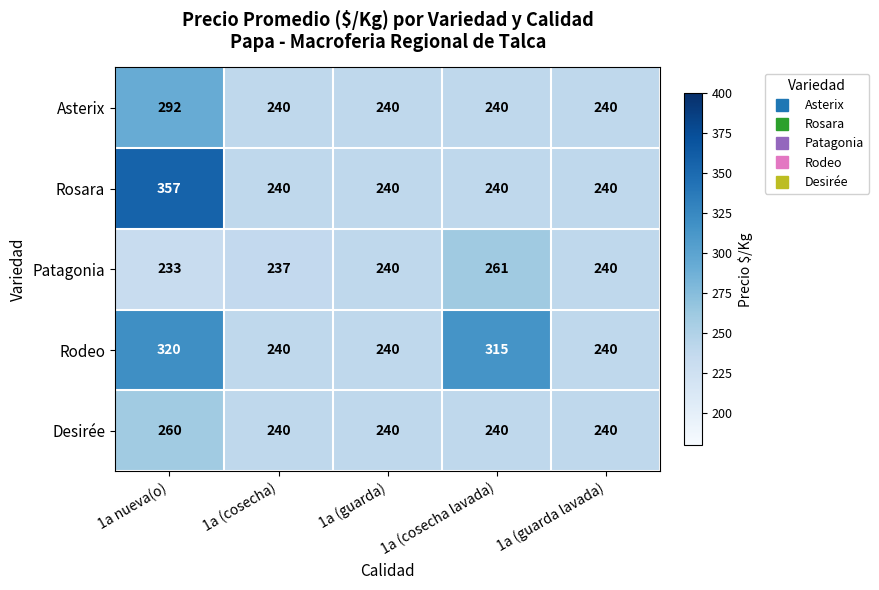

The value of Rodeo at 1a nueva(o) is 320. True or false?

True